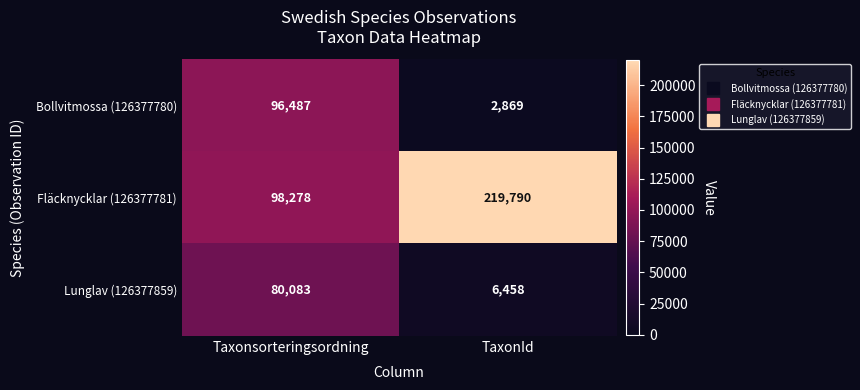

Which label corresponds to the largest value in the chart?

TaxonId